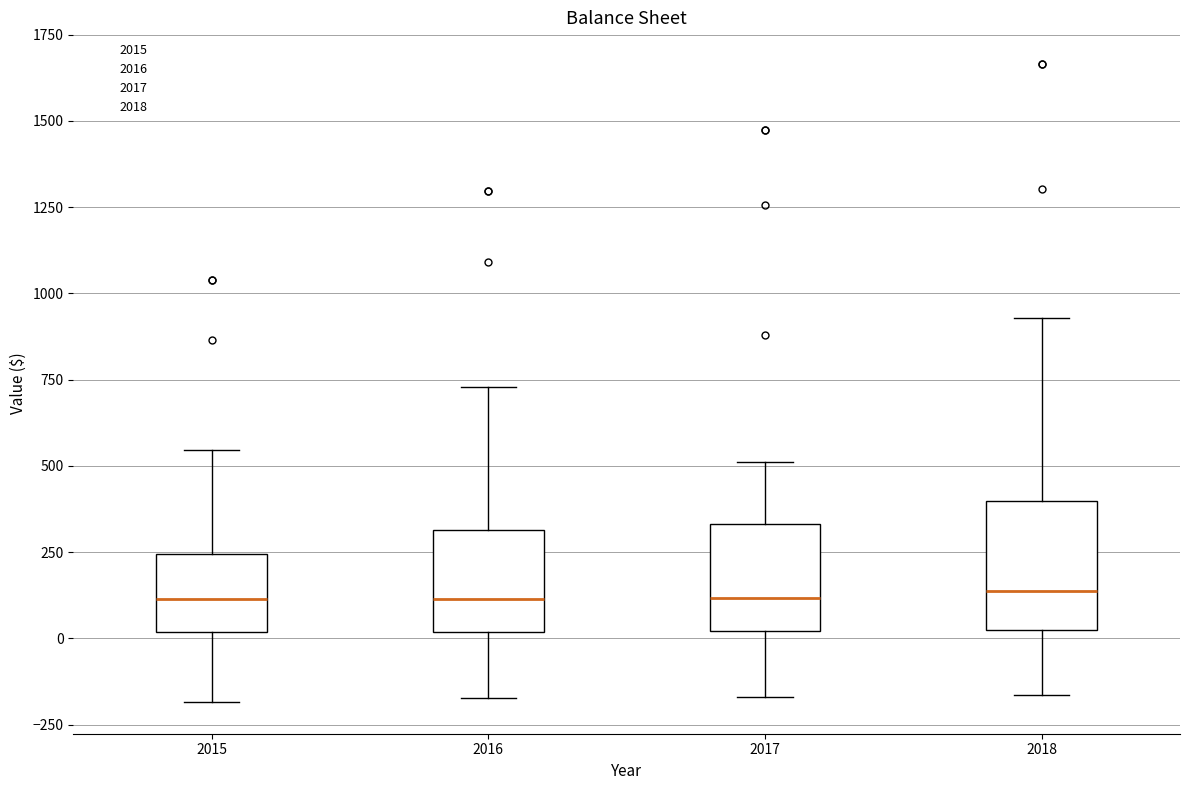

Which box is the tallest, from its lower edge to its upper edge?

2018